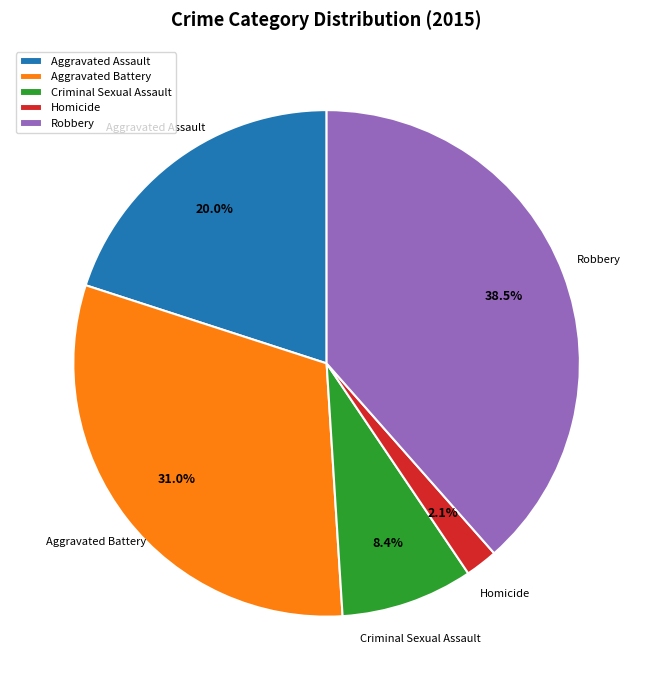

To the nearest percent, what percentage of the pie is Homicide?

2%